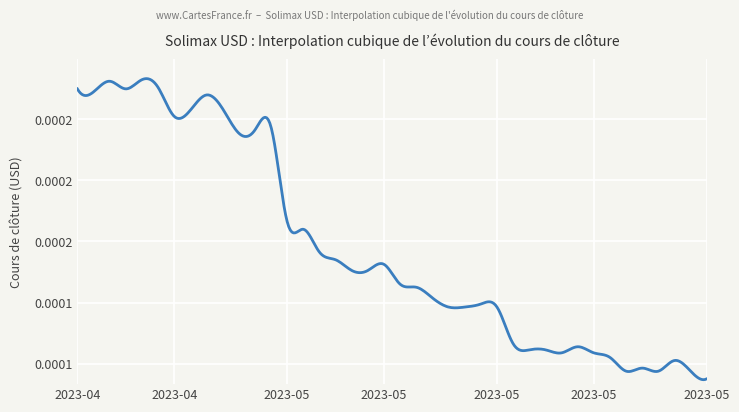

Is this an area chart (filled region under the line)?

No